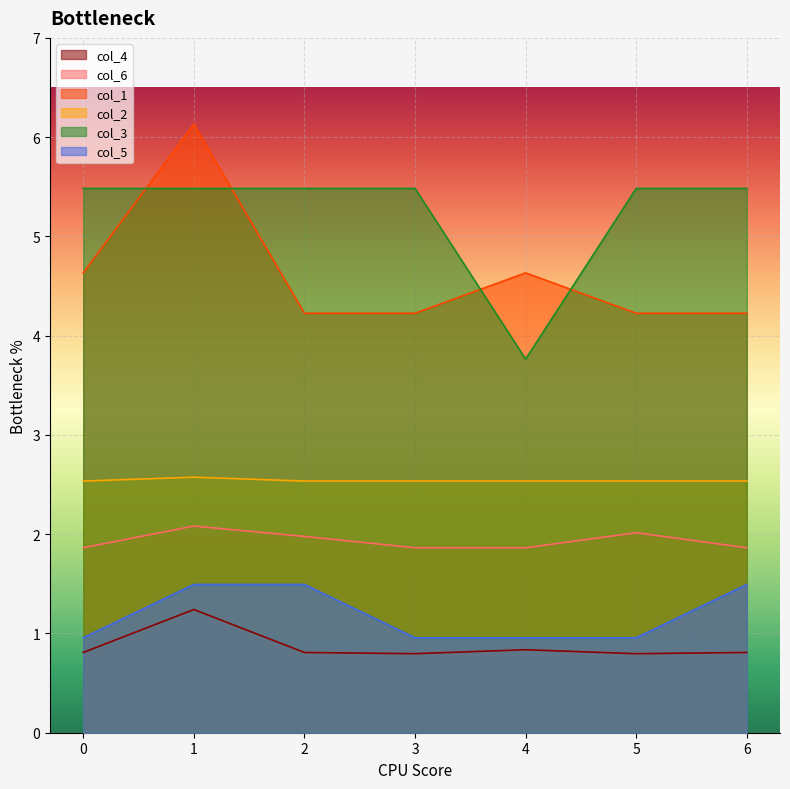

Which series has the largest total across all categories?

col_3